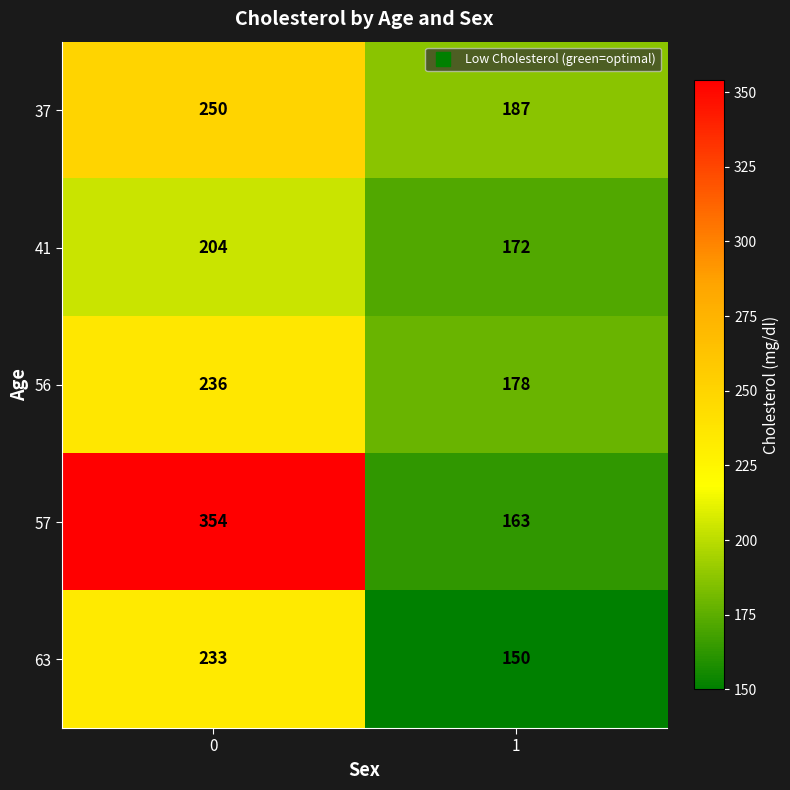

Which series has the largest total across all categories?

57